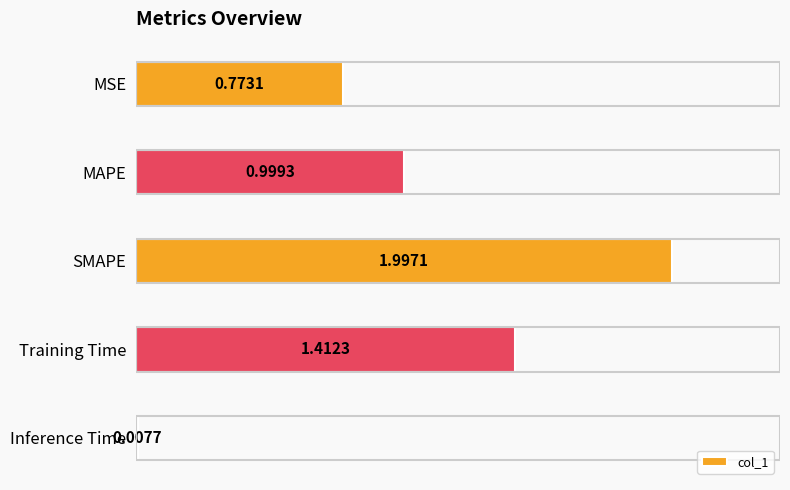

How many bars are there in total?

5